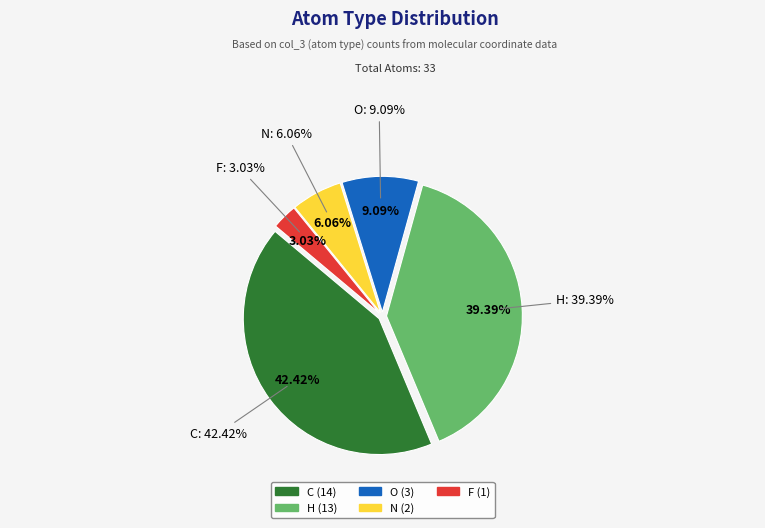

Which category has the smallest portion of the pie?

F